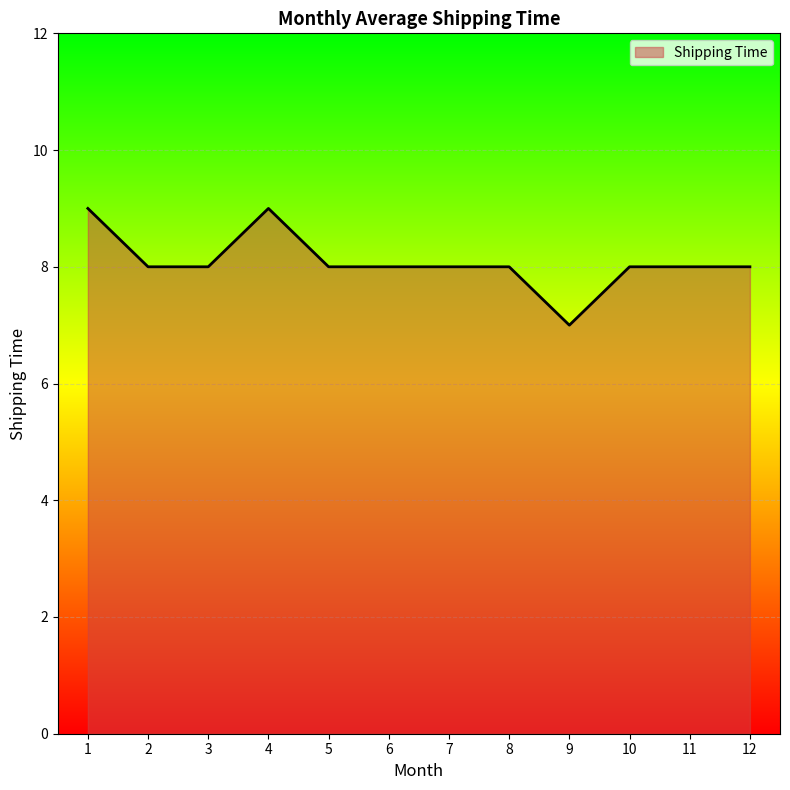

What is the approximate value at 1?

9